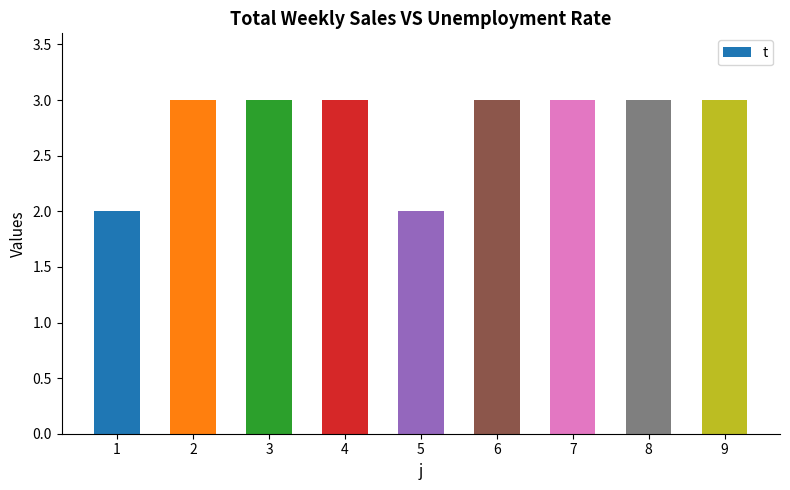

The value at 3 is 3. True or false?

True